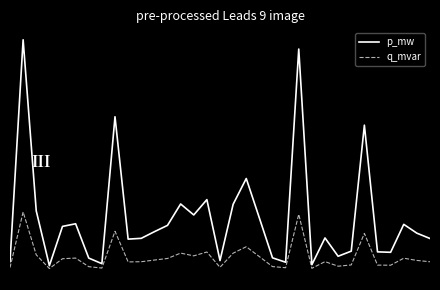

Rank the series by their maximum value, from lowest to highest.

q_mvar, p_mw